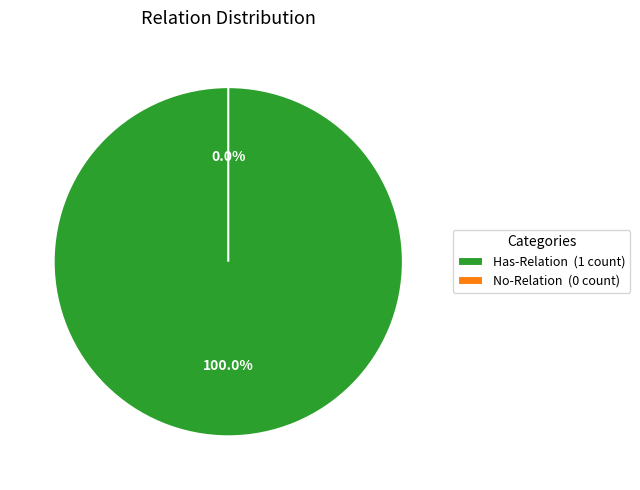

What is the majority slice?

Has-Relation